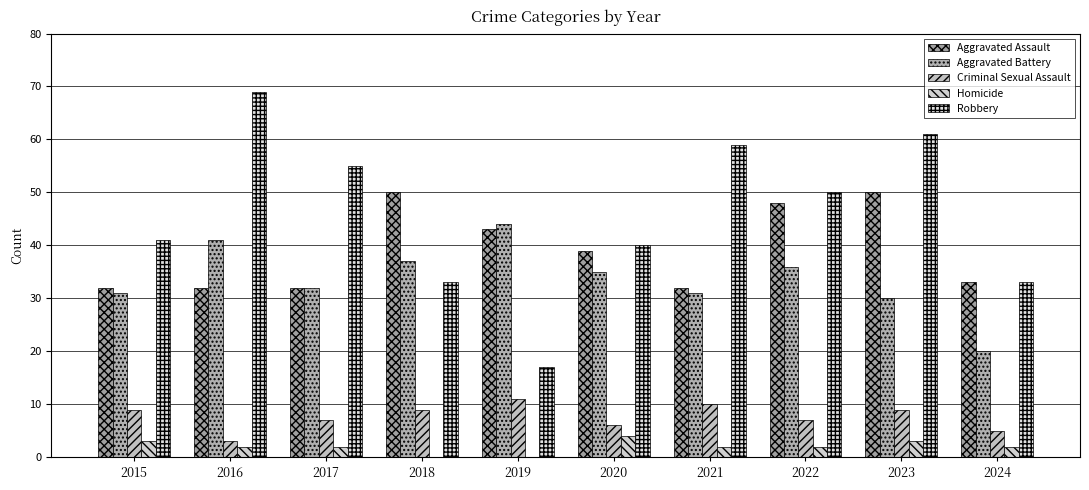

The Homicide series shows 3 at 2023. True or false?

True